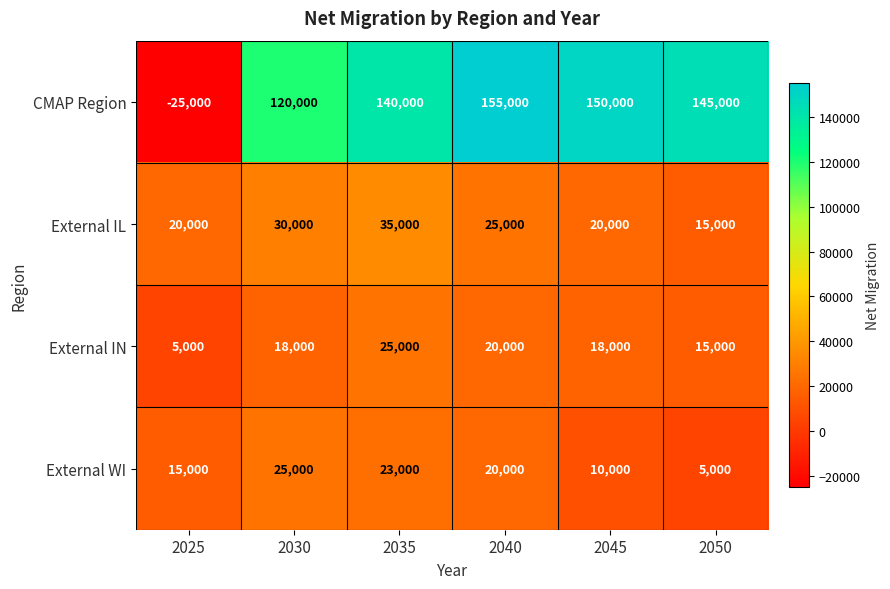

Which series has the widest spread of values?

CMAP Region